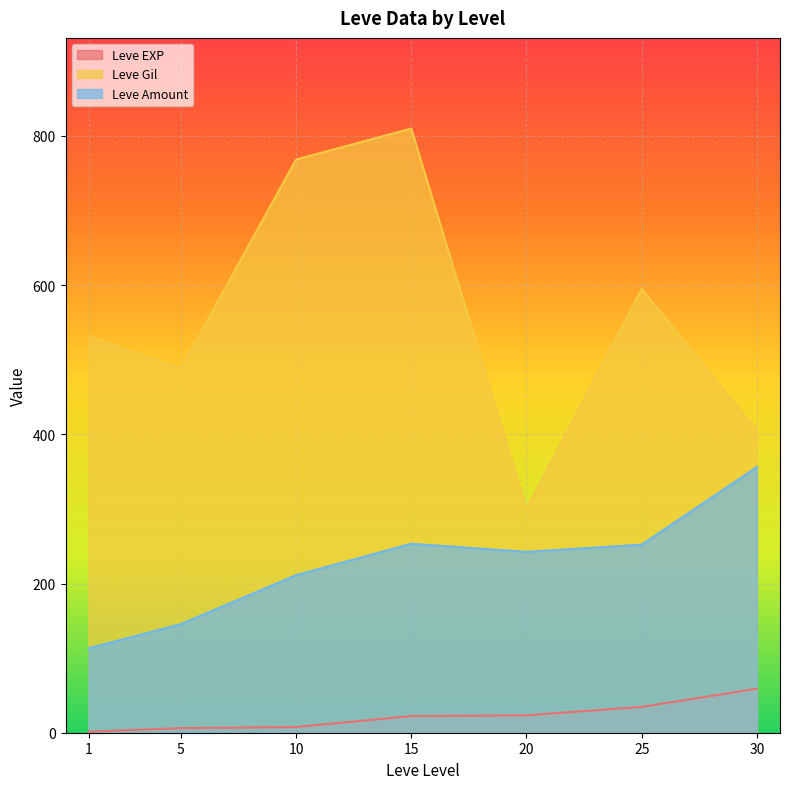

What are all the series names shown in the legend?

Leve EXP, Leve Gil, Leve Amount